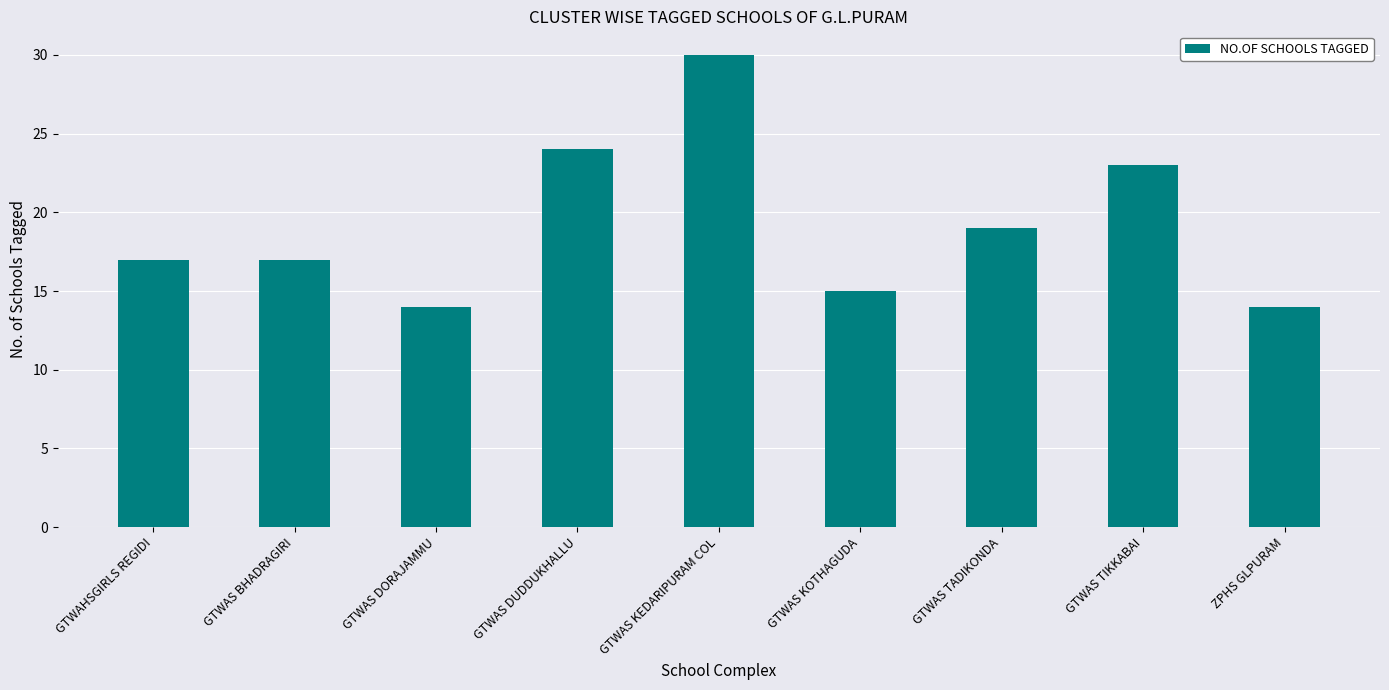

Reading left to right, list all the values displayed in this chart.

17	17	14	24	30	15	19	23	14